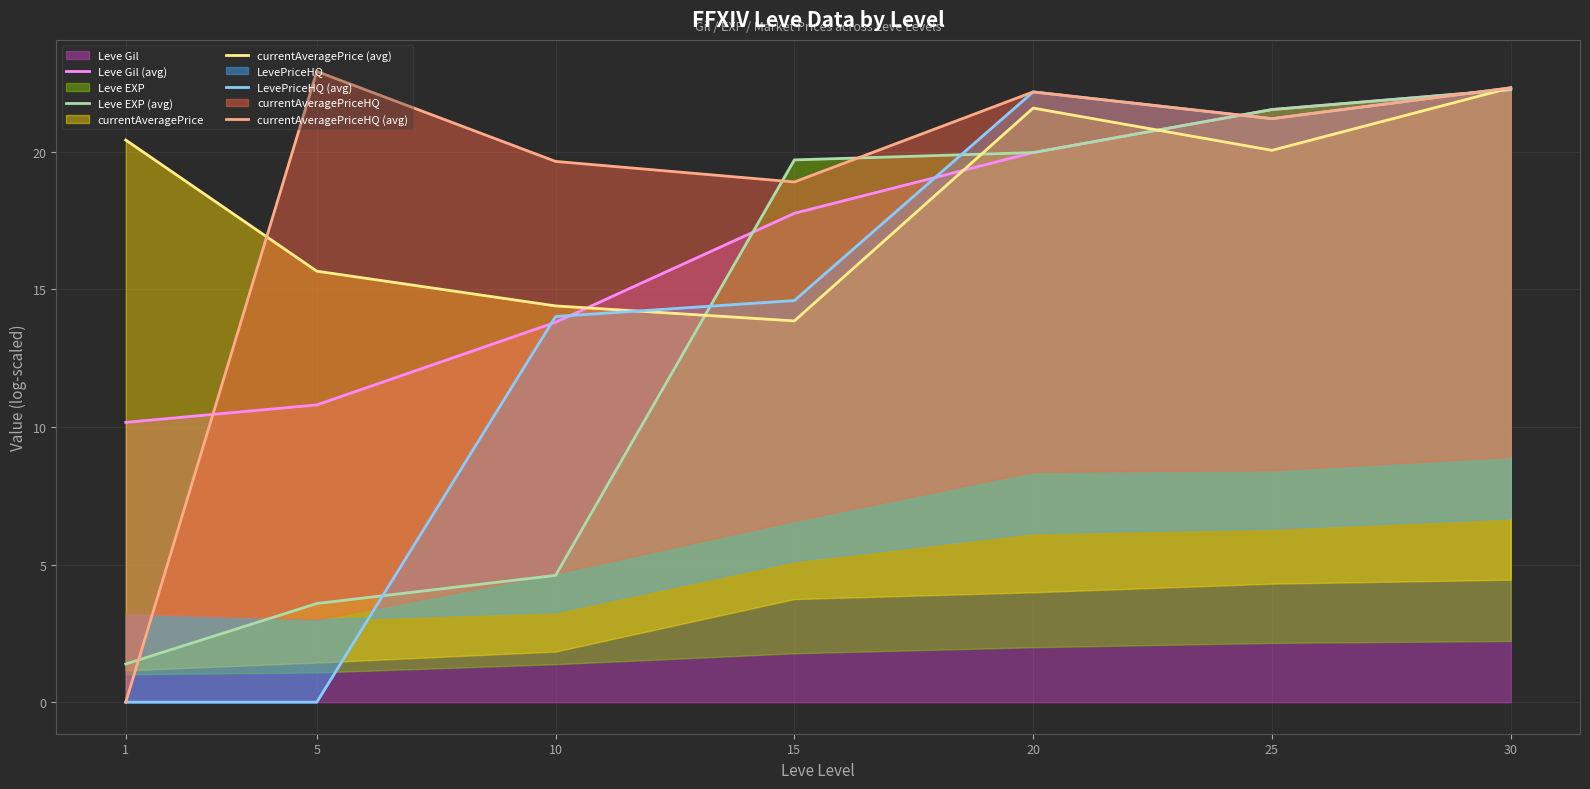

Between 25 and 30, which series saw the biggest shift?

currentAveragePrice (avg)